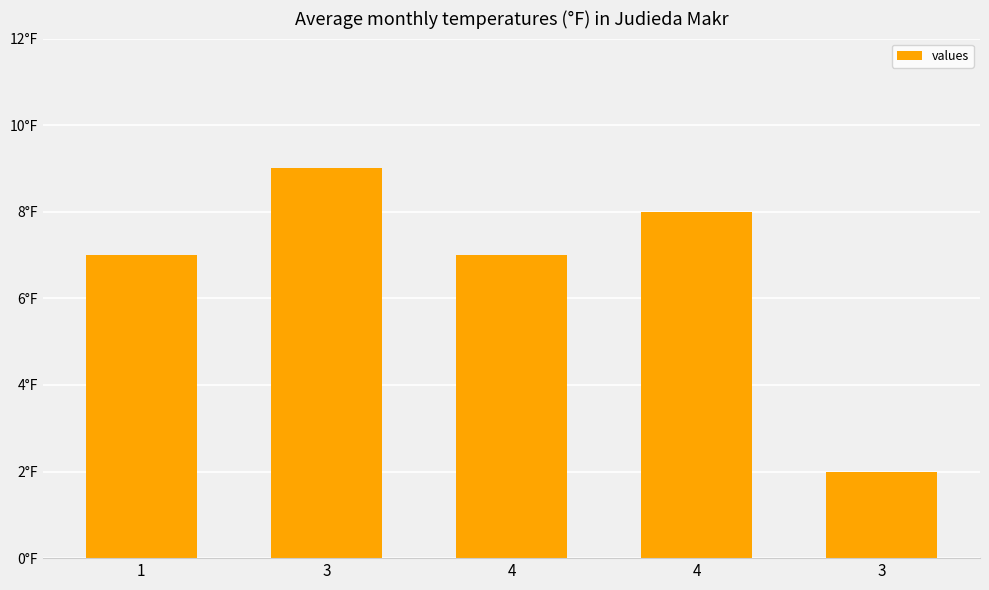

Are the bars horizontal?

No